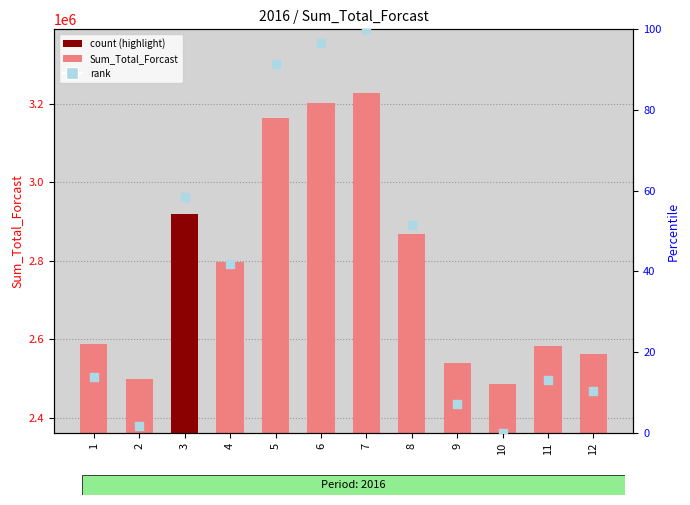

At which category is the sum across all series the highest?

7